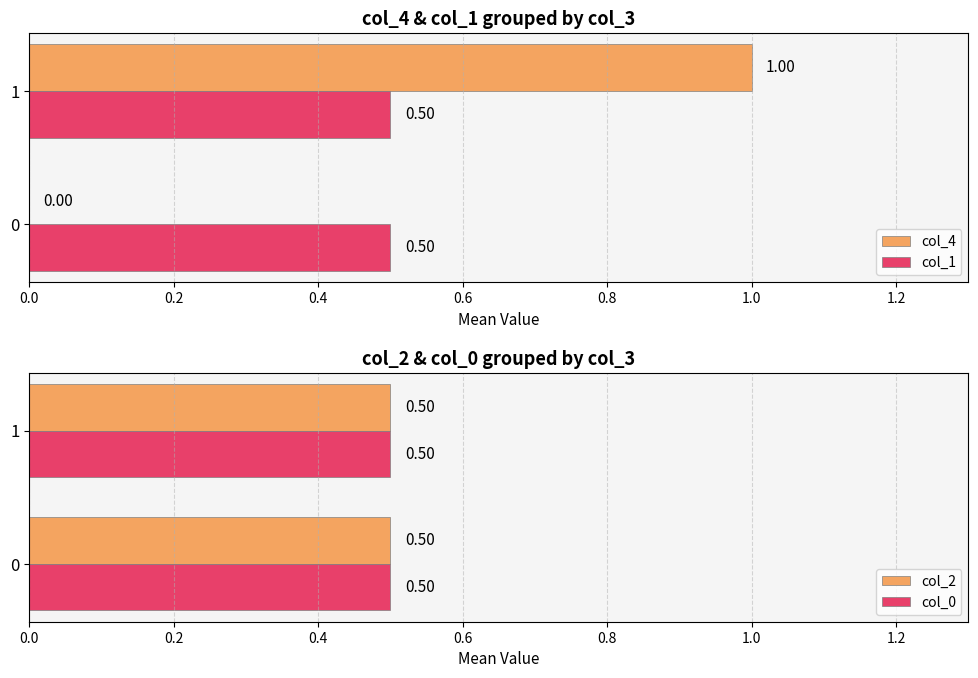

What is the sum of the col_1 values at 1 and 0?

1.0